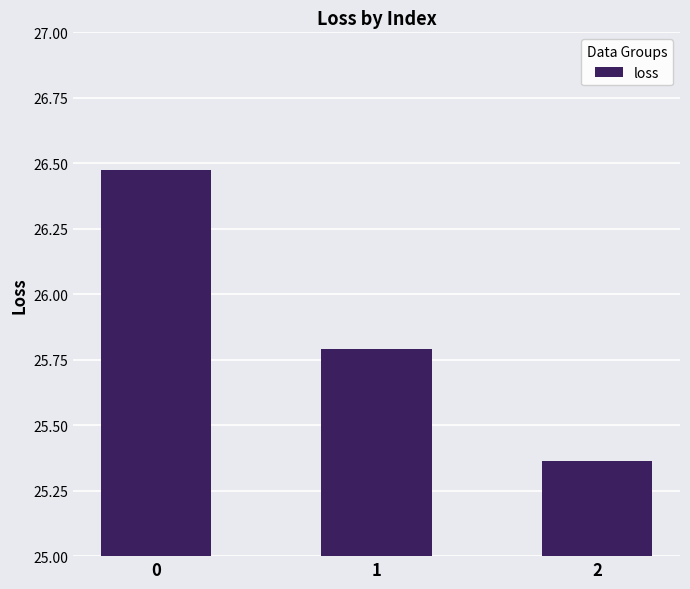

How many bars are there in total?

3